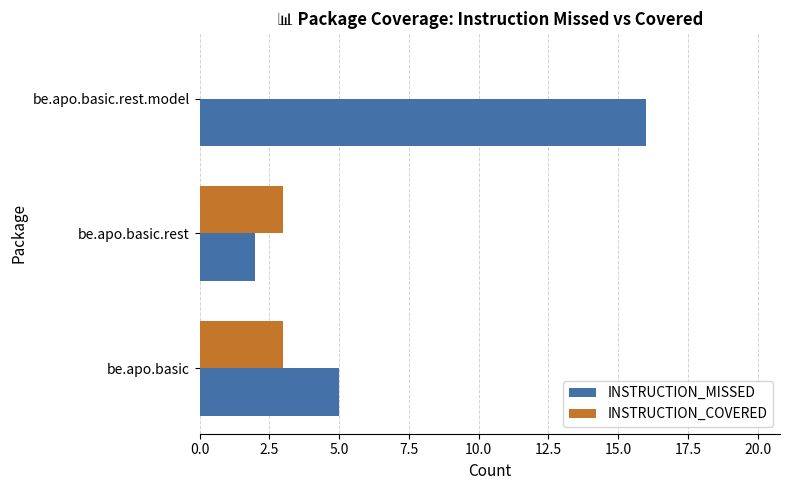

Where is INSTRUCTION_MISSED nearest to the value 9?

be.apo.basic